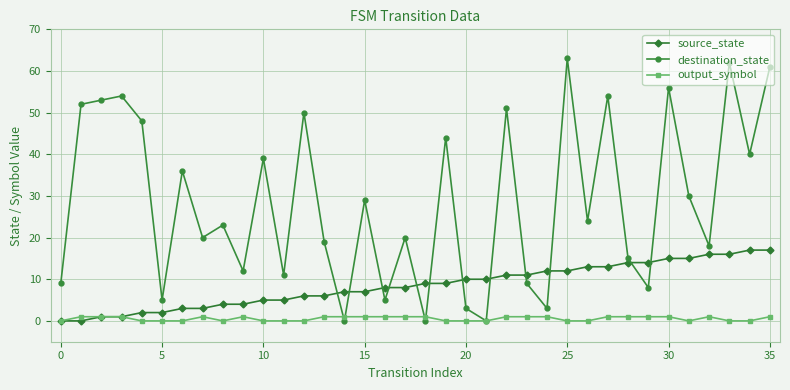

Which series has the widest spread of values?

destination_state